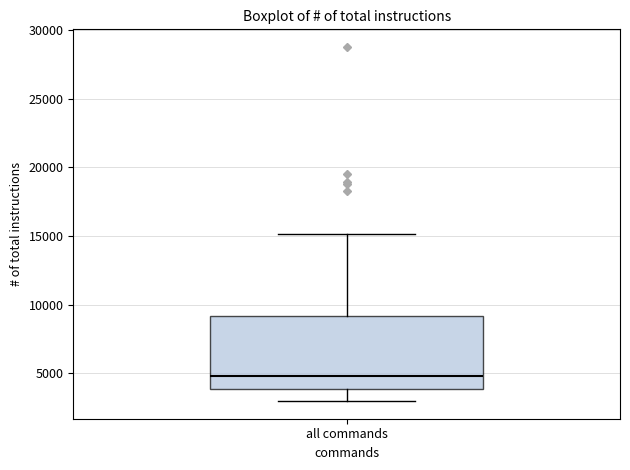

Where is the upper edge of the box for all commands on the y-axis? The values are not printed on the chart, so give them approximately, as read against the axis.

9000